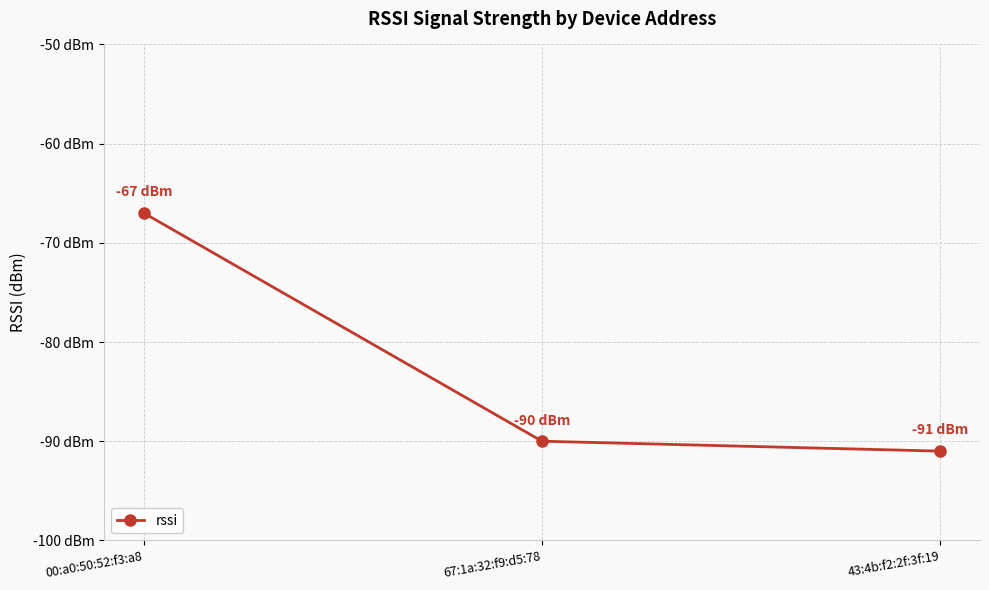

Does the chart have visible grid lines?

Yes